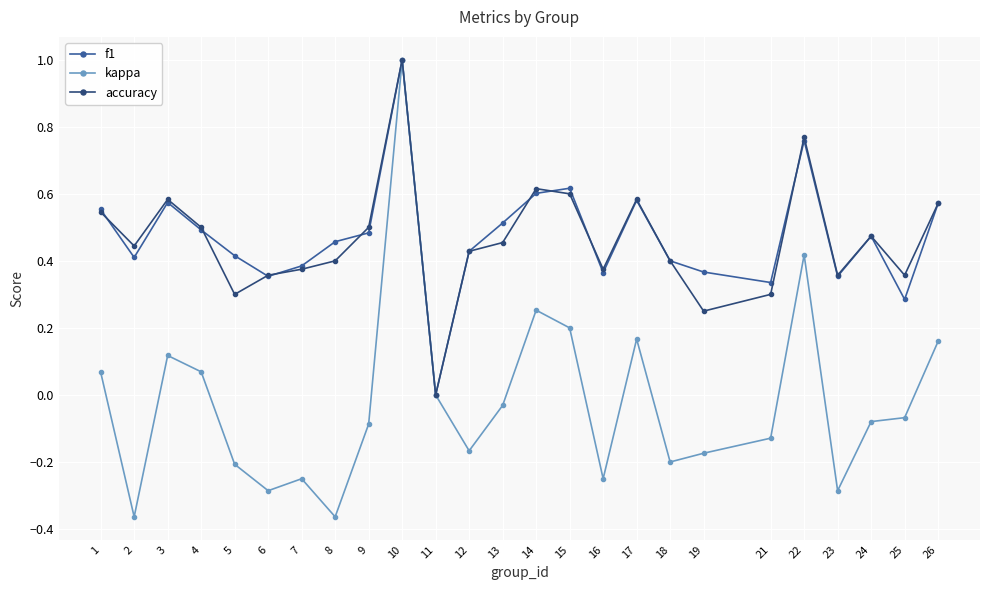

Does the chart display data point markers on the line(s)?

Yes